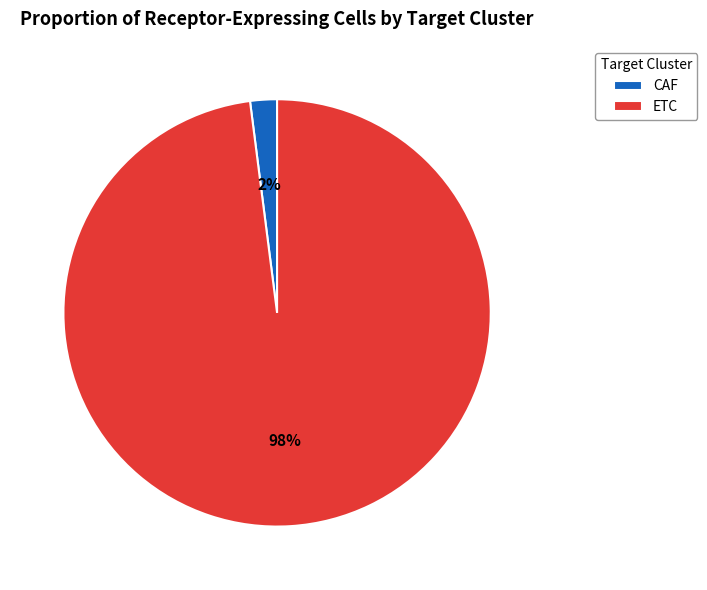

True or false: CAF accounts for 2% of the total.

True